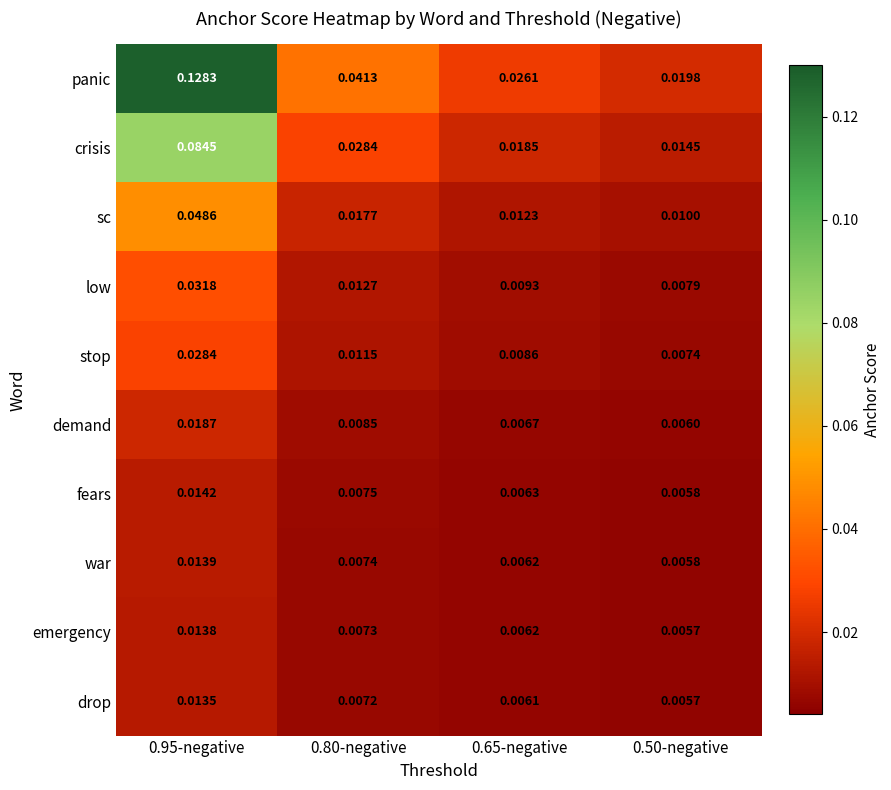

Is the value of low at 0.80-negative greater than the value of fears at 0.50-negative?

Yes